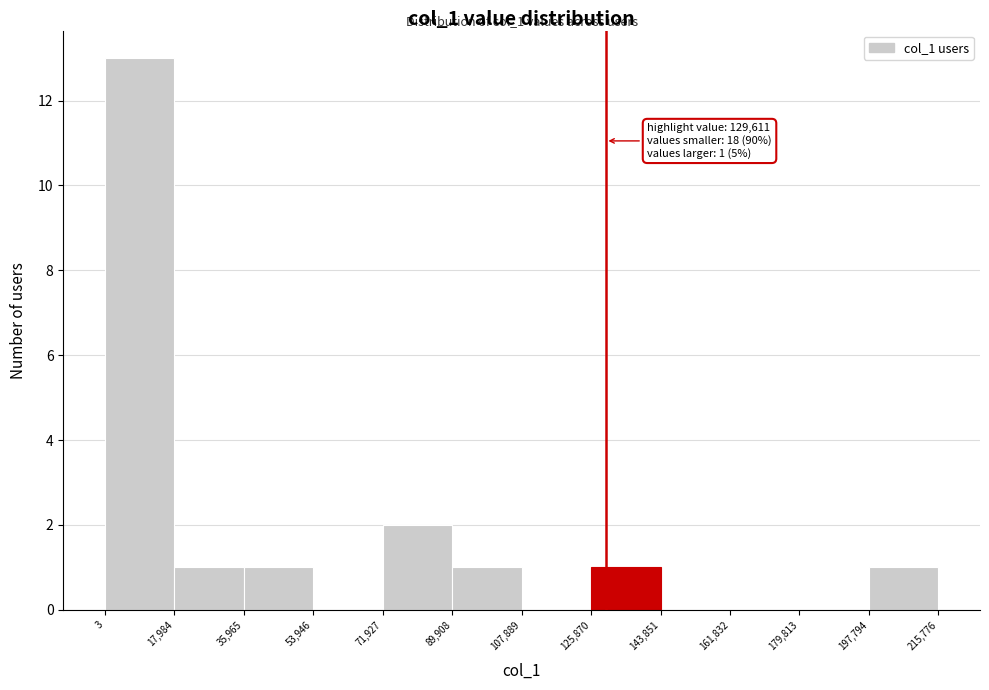

Which range on the x-axis has the tallest bar?

3 to 17,984